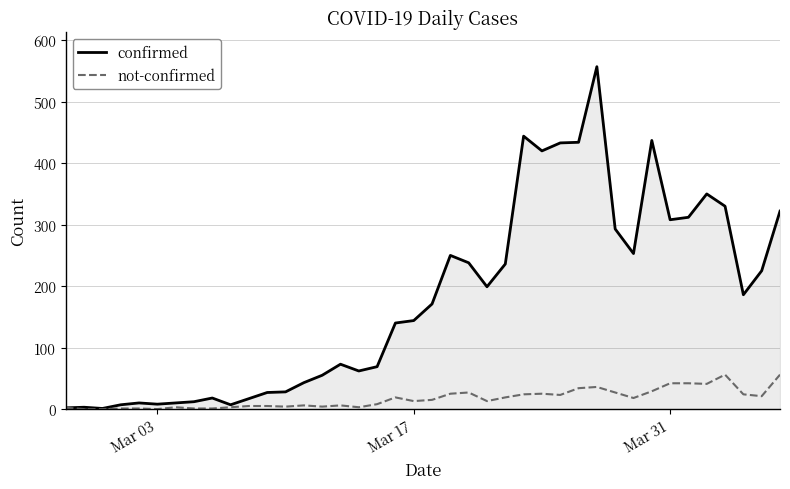

What is the maximum value shown in the chart?

557